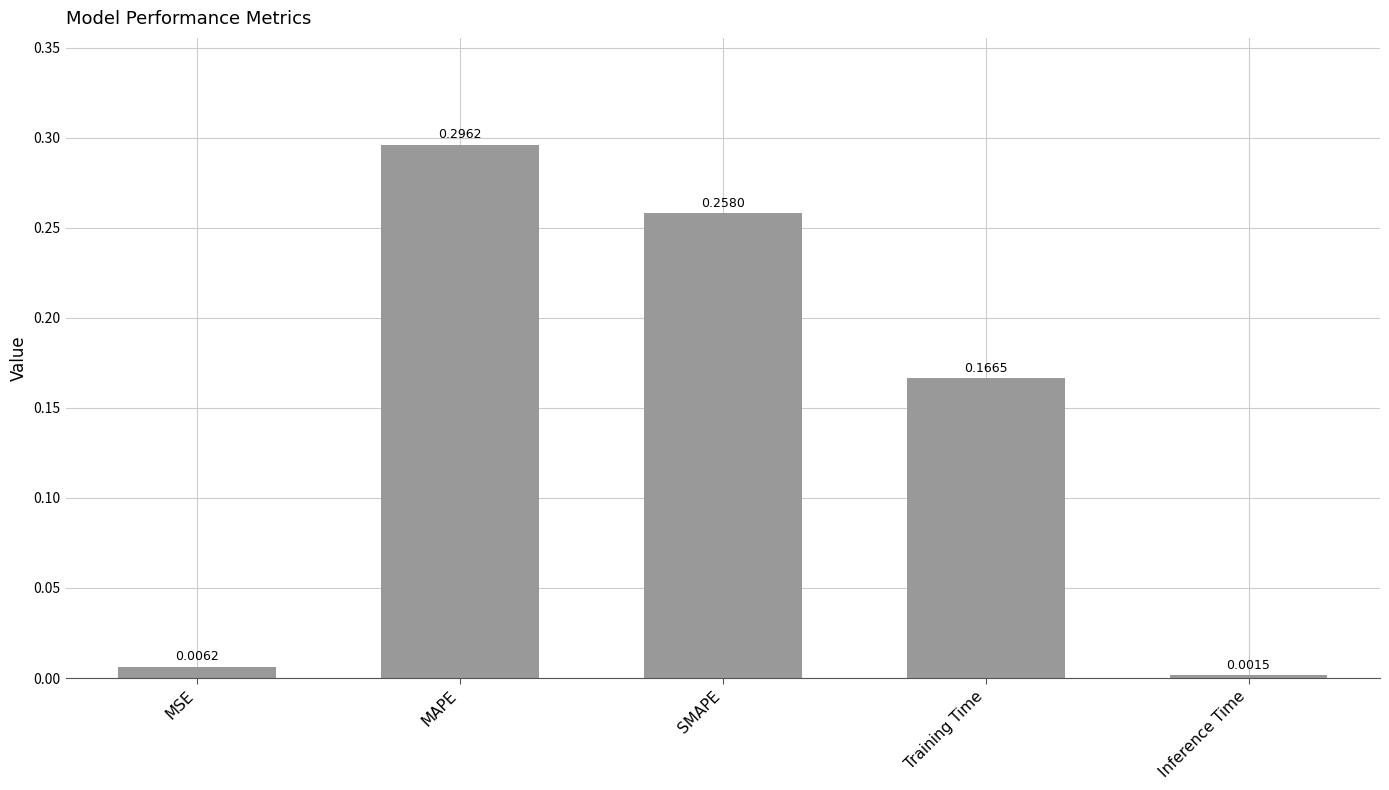

List the labels in order of value, largest first.

MAPE, SMAPE, Training Time, MSE, Inference Time